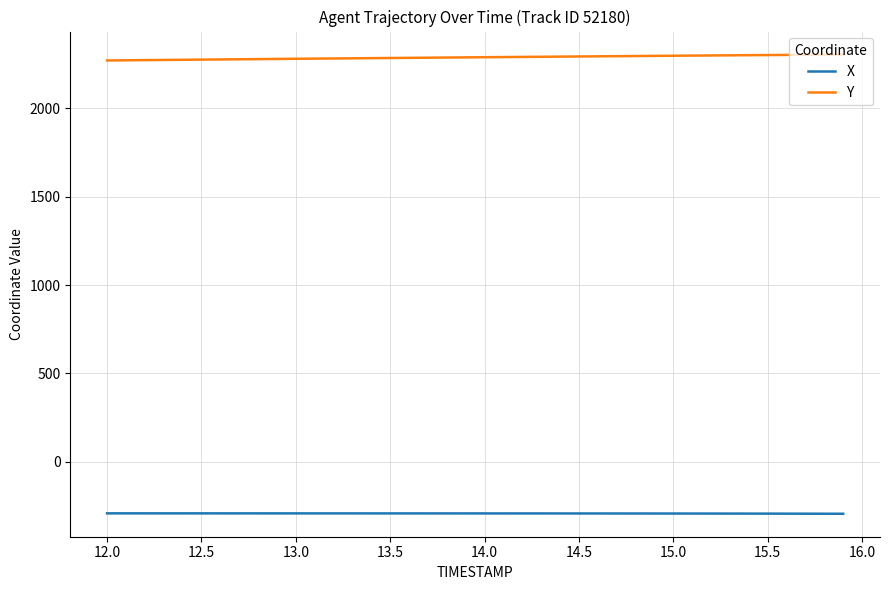

Rank the series by their average value, from highest to lowest.

Y, X